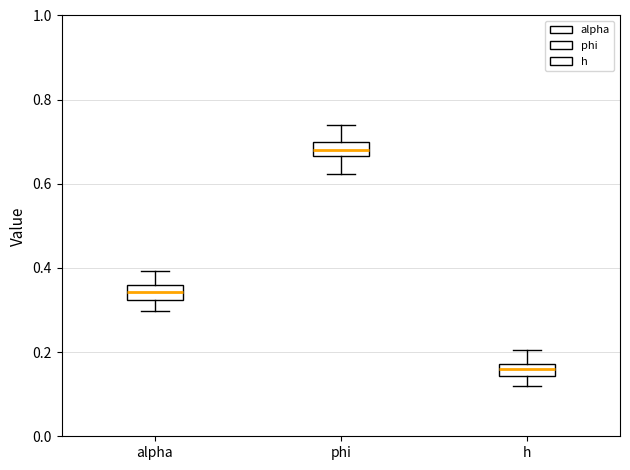

Which box has the highest median line?

phi